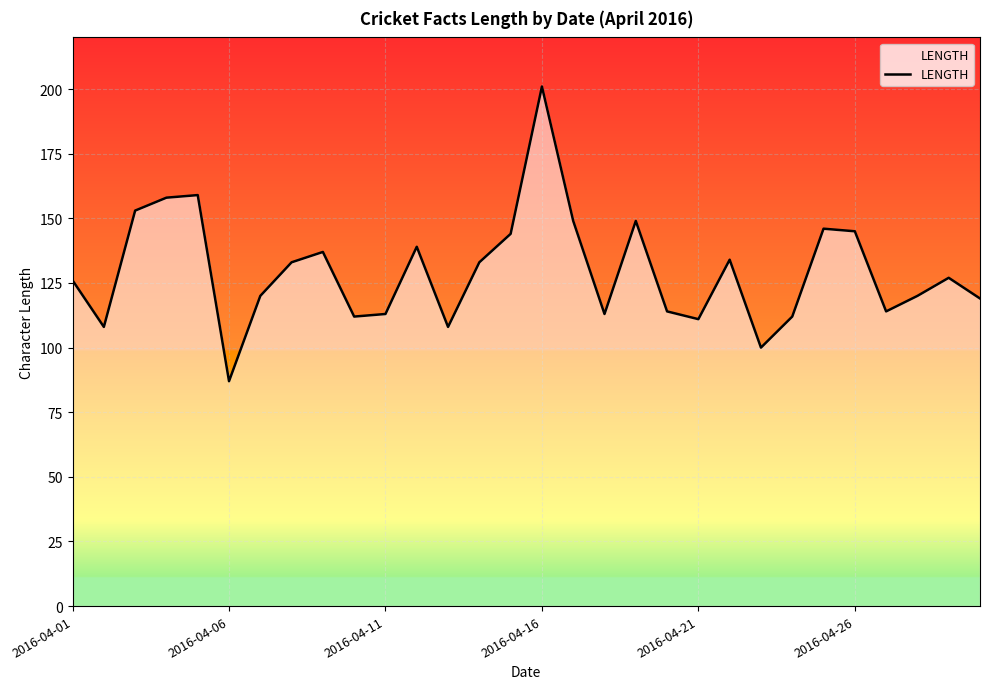

What is the difference between the maximum and minimum values?

114